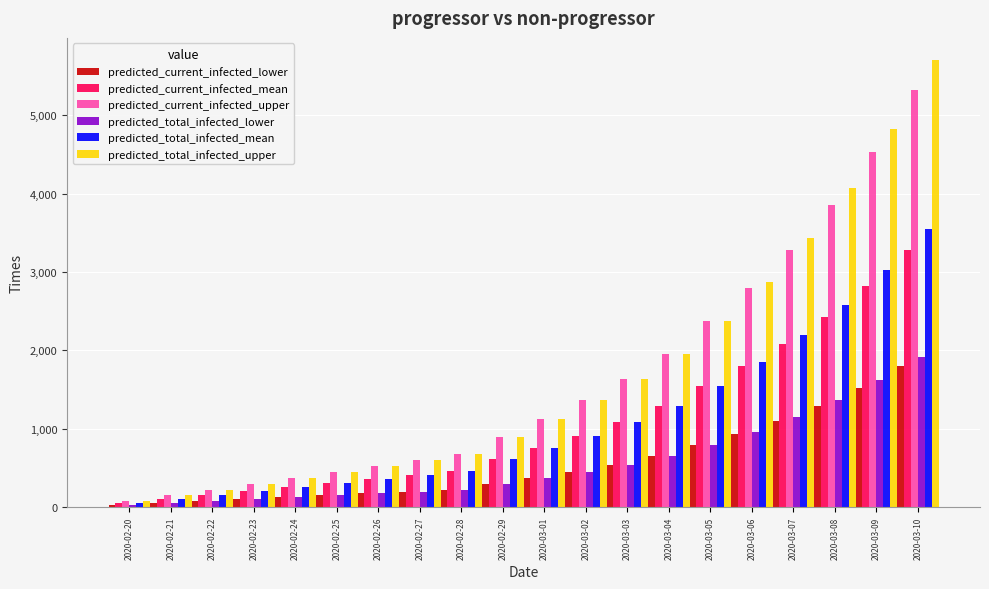

What is the highest value of the predicted_current_infected_upper series?

5325